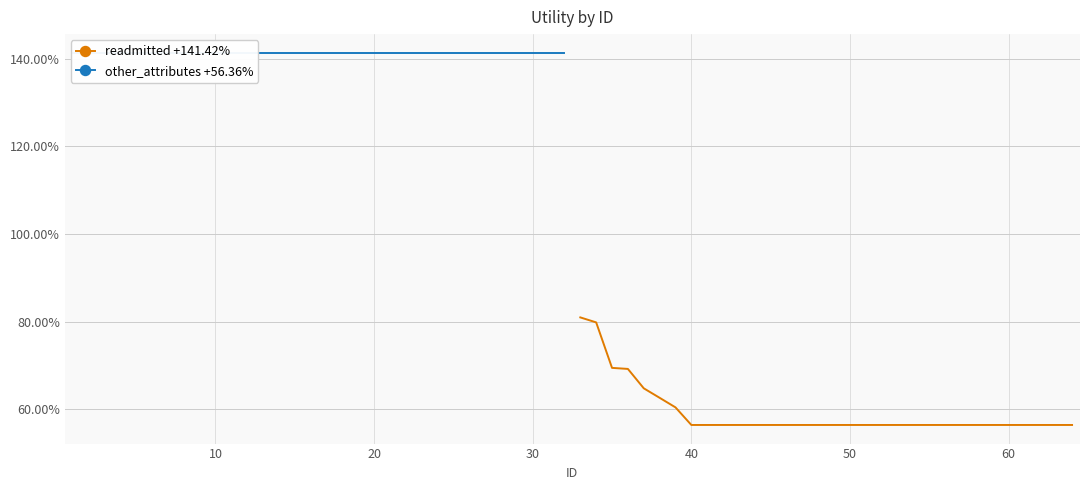

Which series has the widest spread of values?

other_attributes +56.36%